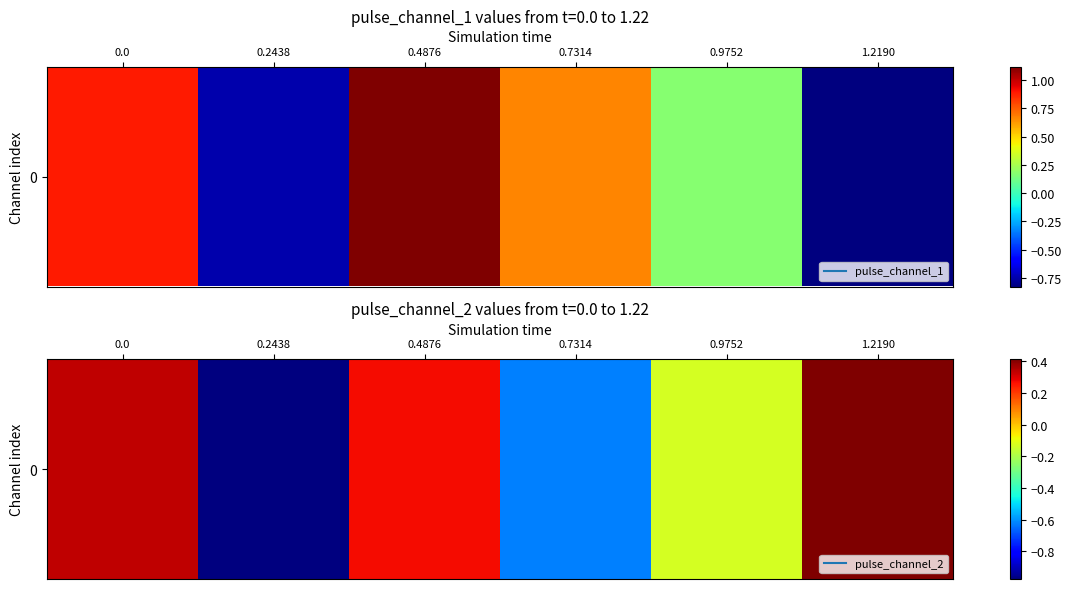

What is the minimum value shown in the chart?

-1.0